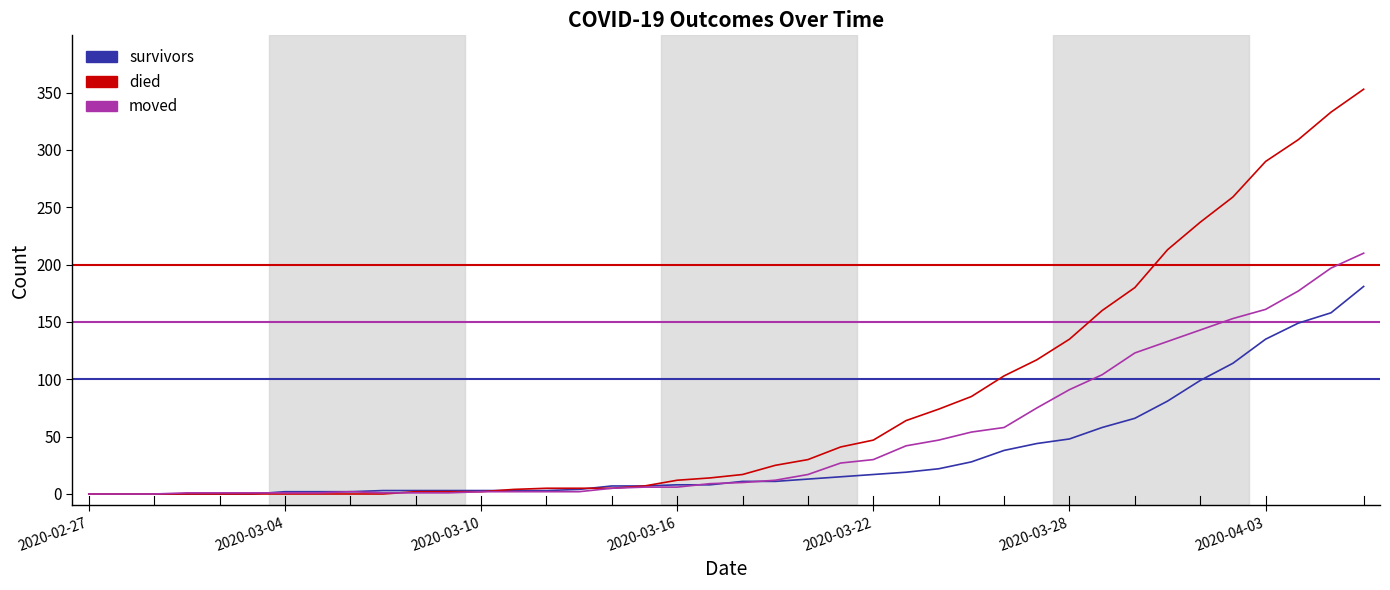

Which series has the largest total across all categories?

died